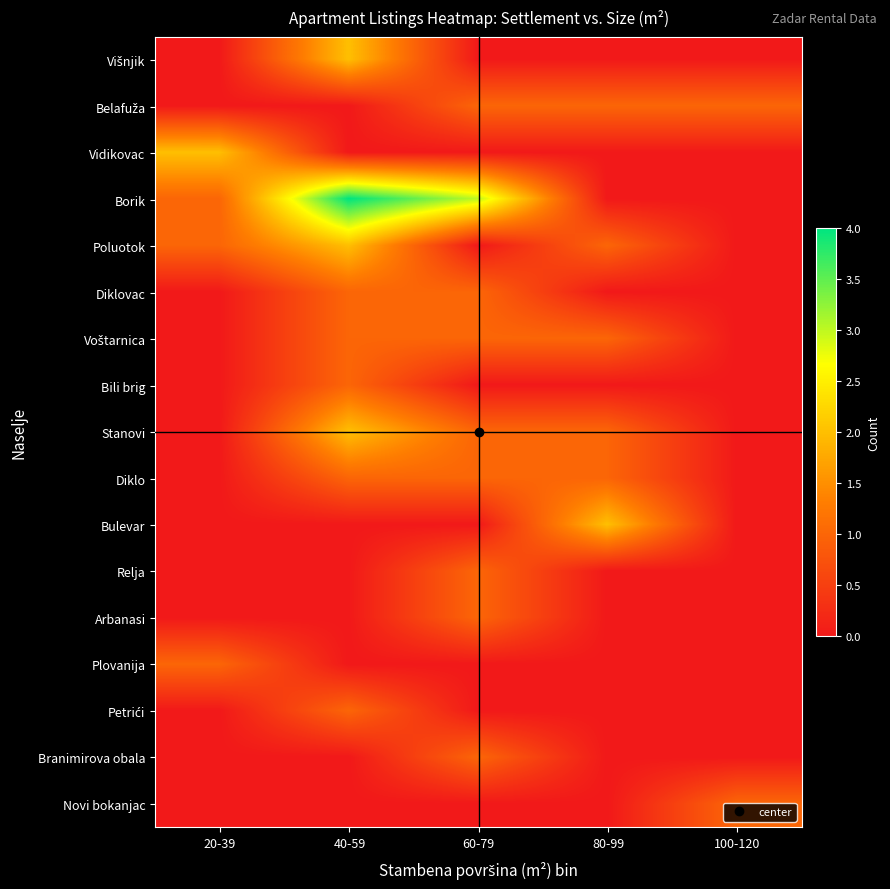

Which series has the largest range (max minus min)?

Borik